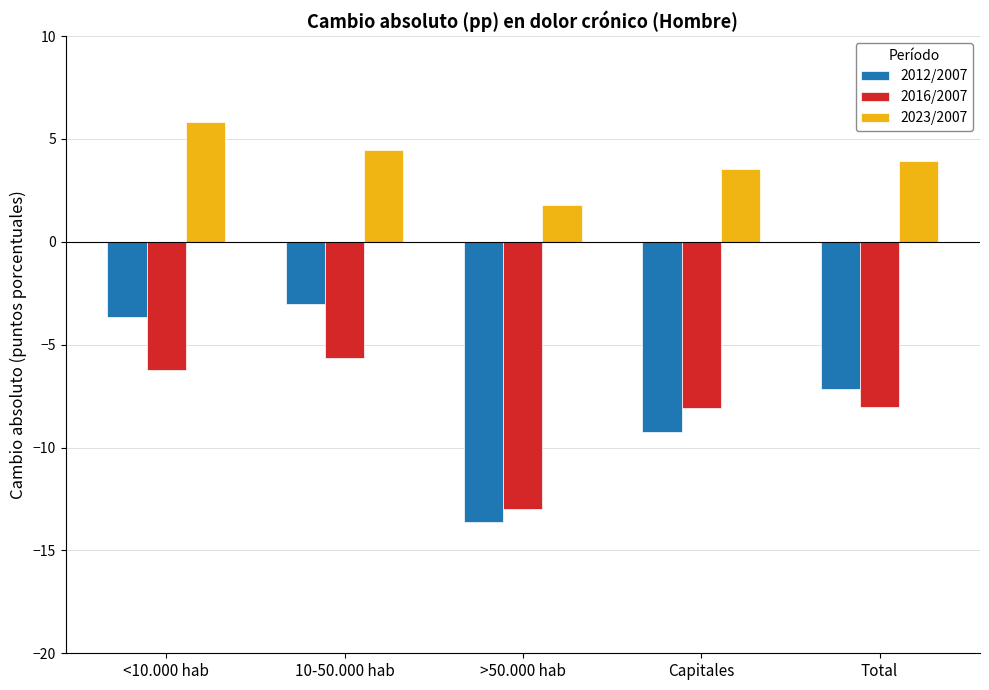

Is it true that 2016/2007 equals -20.9 at >50.000 hab?

False